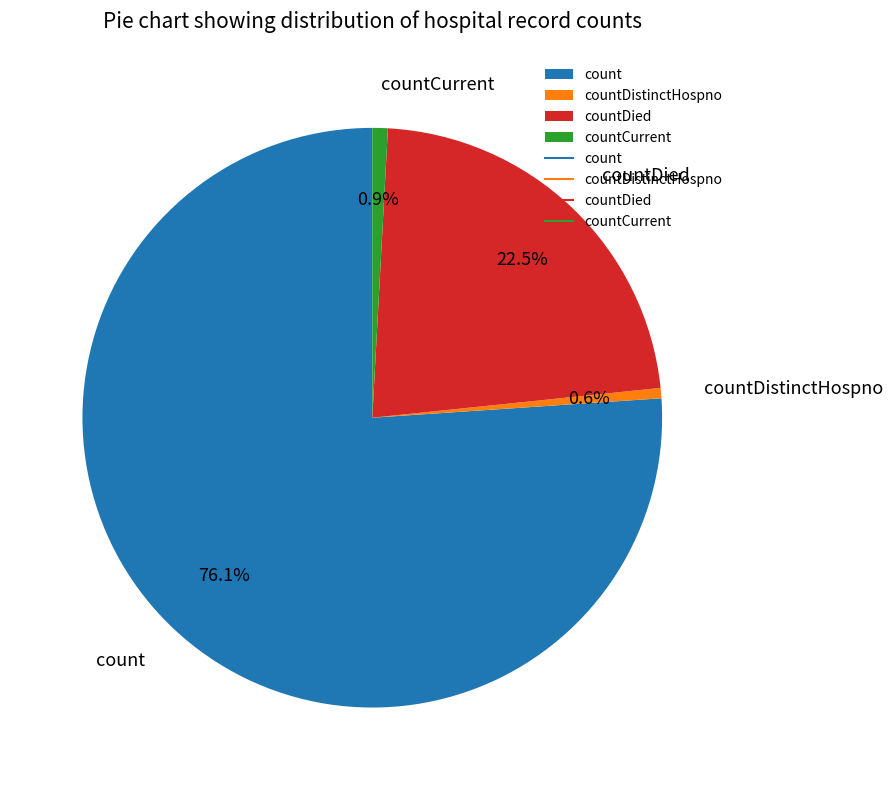

What percentage is the countCurrent slice, to the nearest percent?

1%